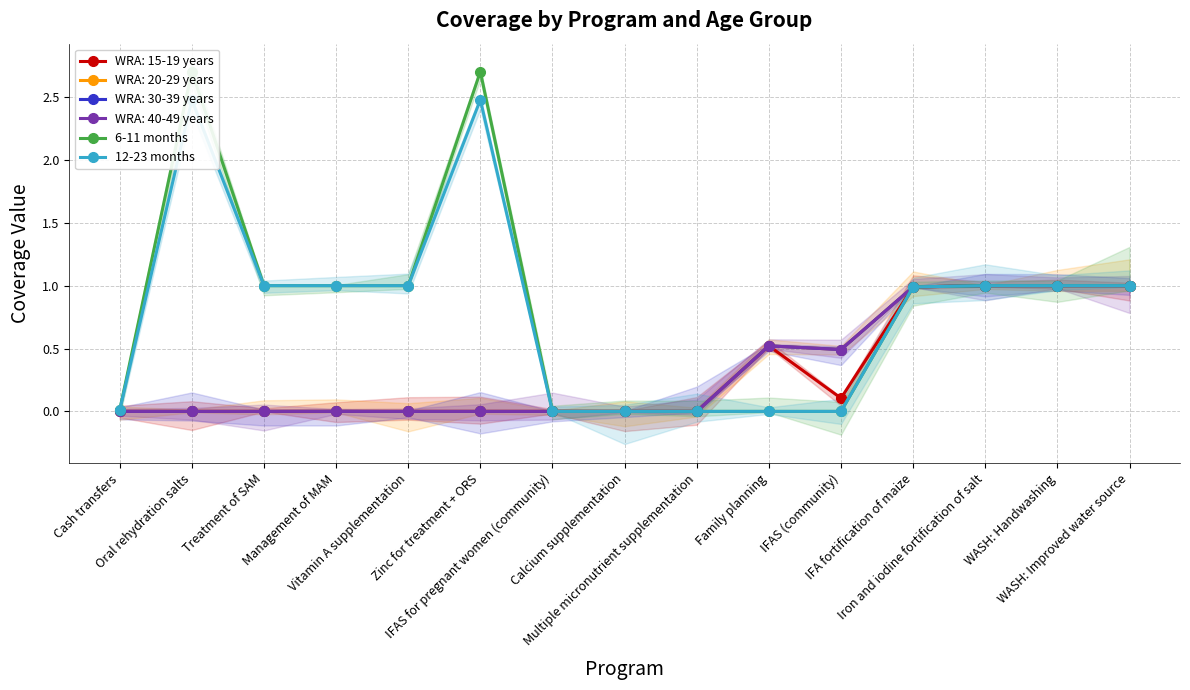

Where is 6-11 months nearest to the value 1?

Treatment of SAM